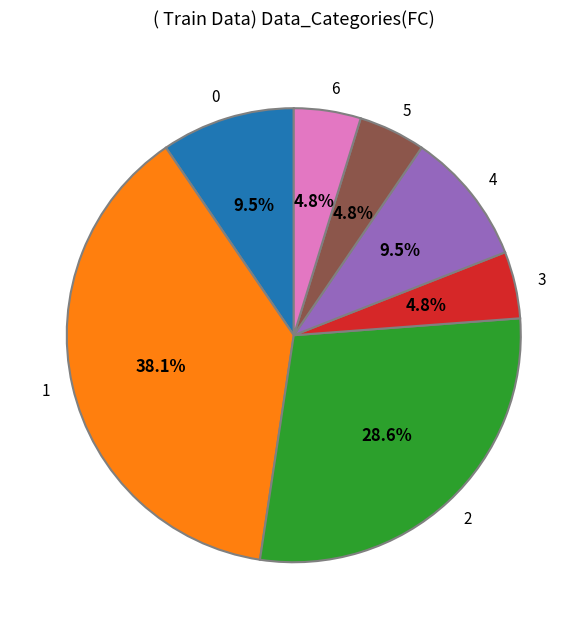

What is the largest slice in the pie chart?

1